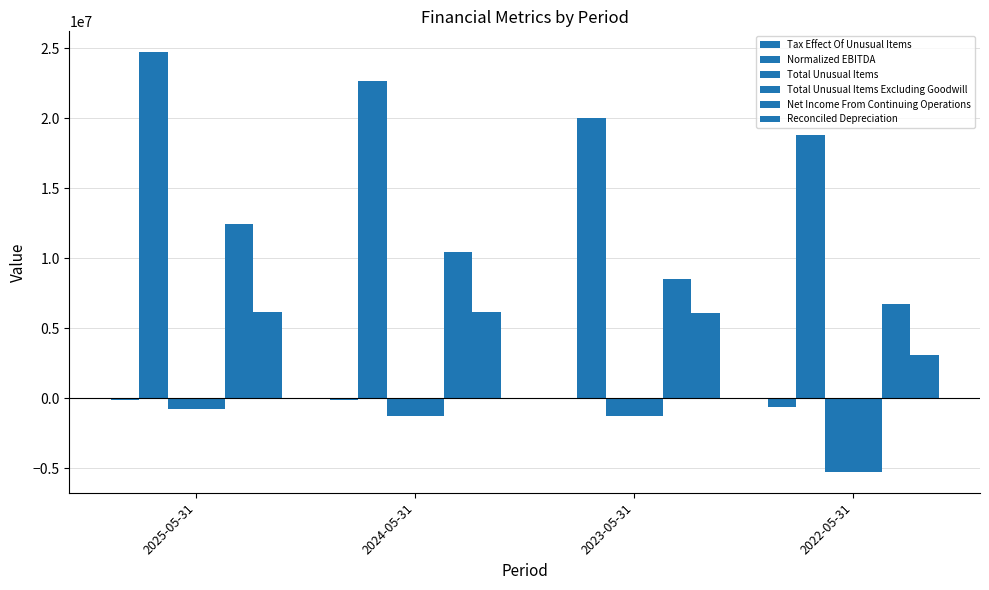

Reading left to right, transcribe all the data shown in this chart.

Tax Effect Of Unusual Items: -96679	-136141	-85408	-640500
Normalized EBITDA: 24711000	22643000	19995000	18776000
Total Unusual Items: -799000	-1249000	-1256000	-5250000
Total Unusual Items Excluding Goodwill: -799000	-1249000	-1256000	-5250000
Net Income From Continuing Operations: 12443000	10467000	8503000	6717000
Reconciled Depreciation: 6174000	6139000	6108000	3122000